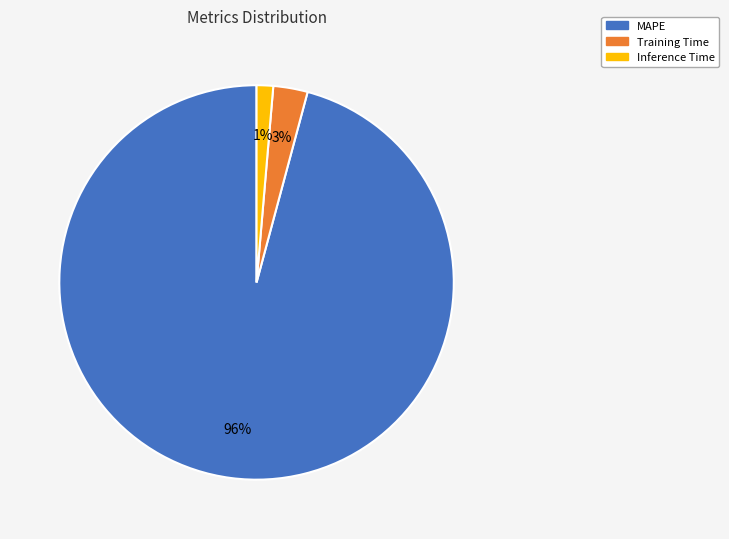

Does MAPE account for over 50% of the chart?

Yes